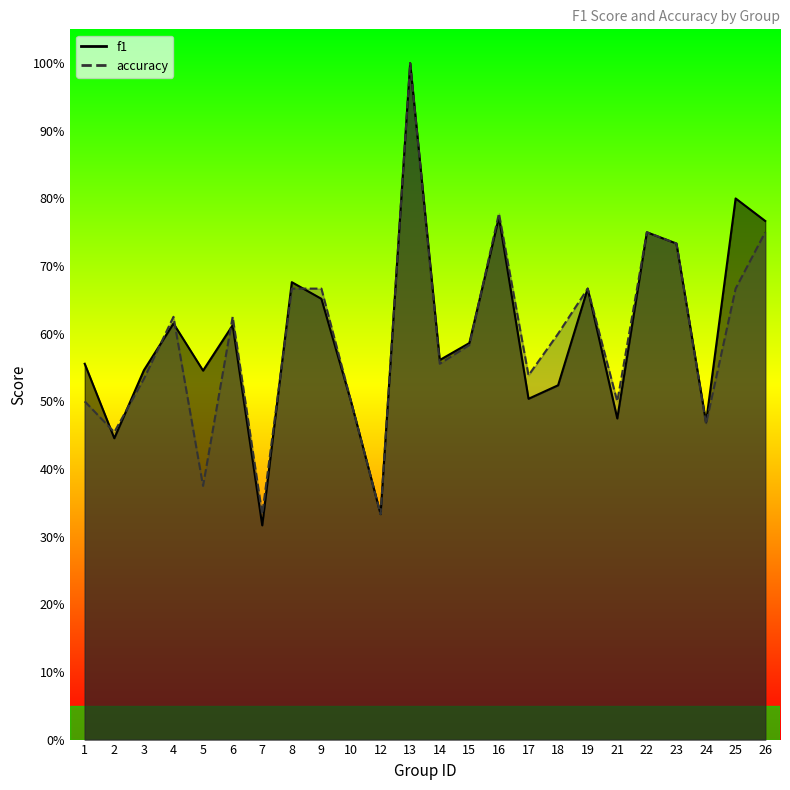

List the series in order of their overall mean, lowest first.

accuracy, f1